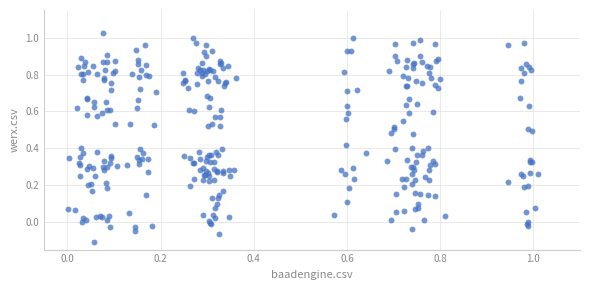

What is the range of Y values (max minus min)?

1.1